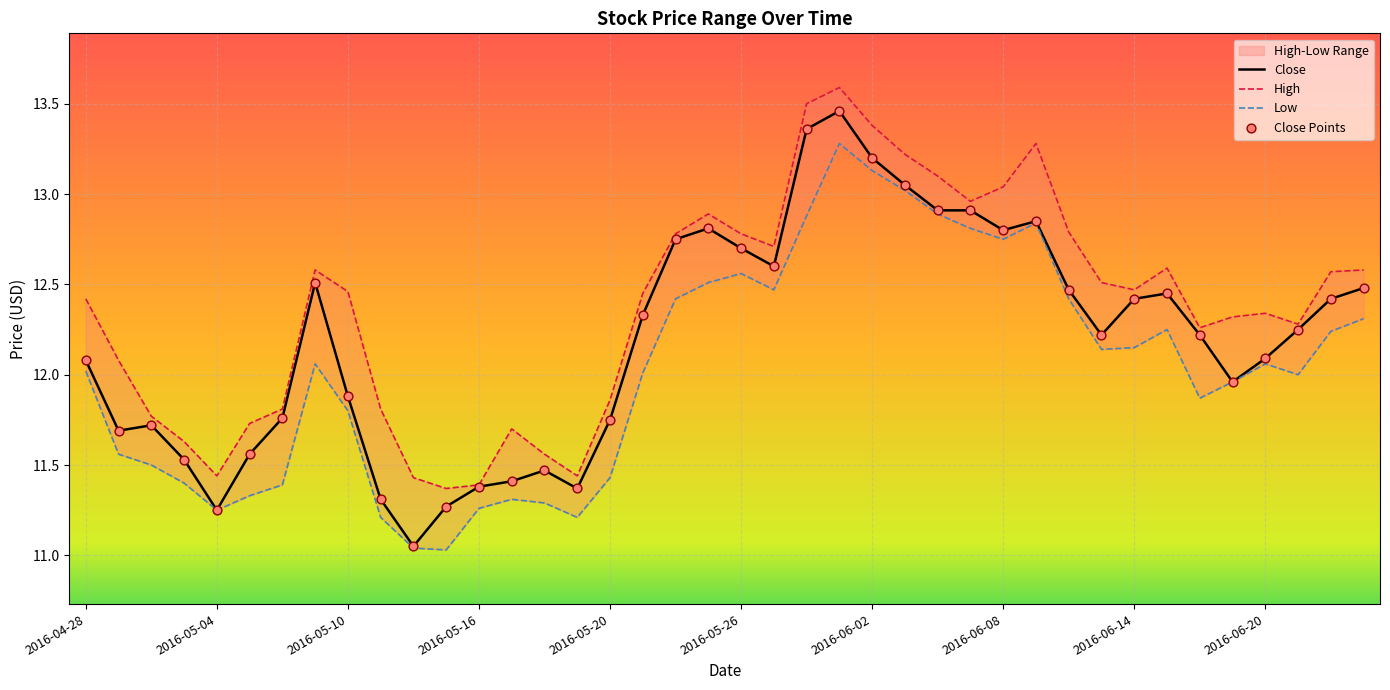

Which series contains the lowest Y value?

Low